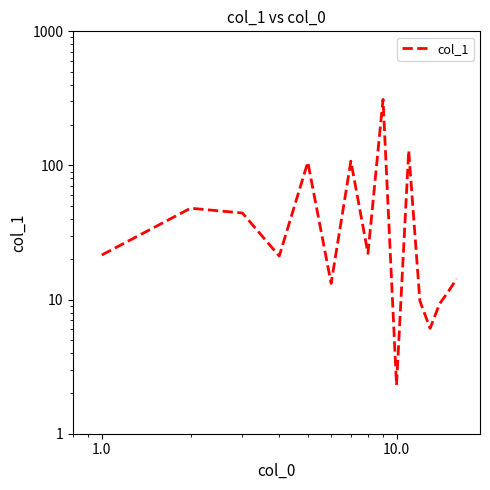

The chart shows a value of 153.1 at 100.0. True or false?

False